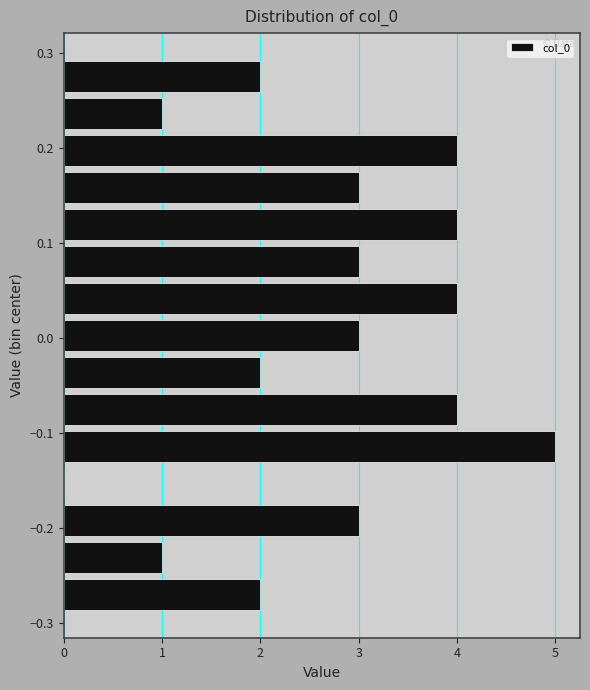

Read against the y-axis, roughly where is the centre of the longest bar?

-0.11